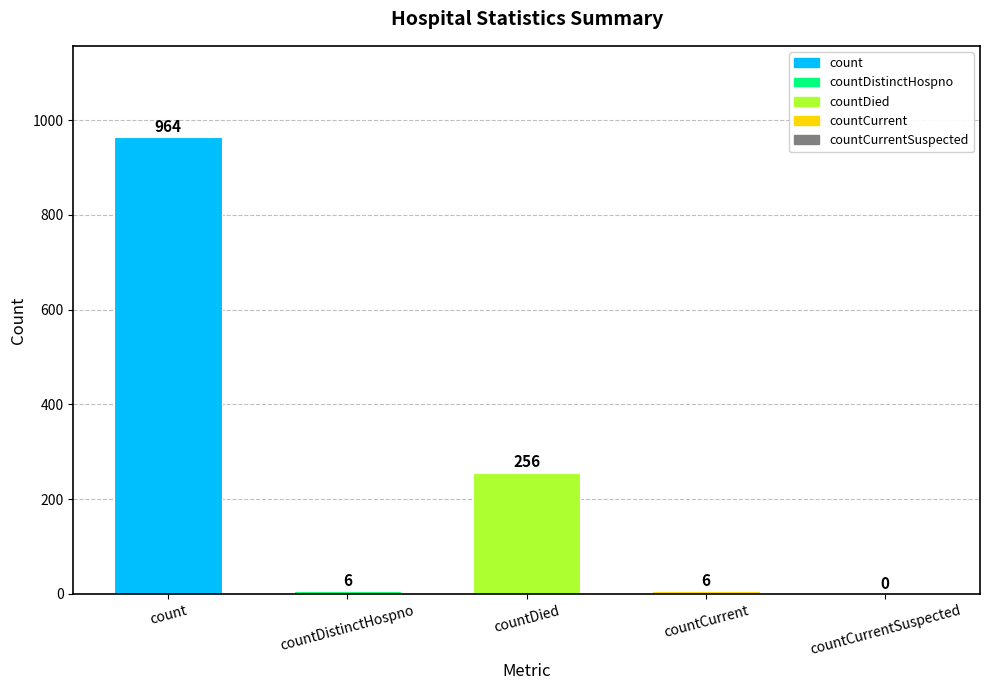

Which category has the highest value across all series?

count